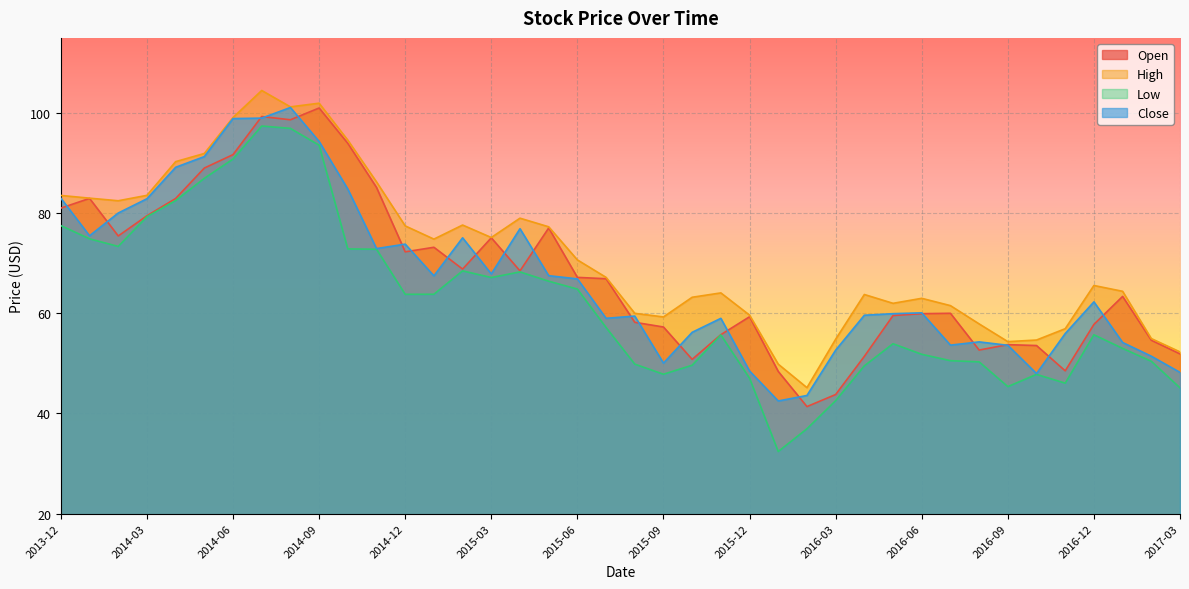

True or false: Open and Low cross at least once.

False